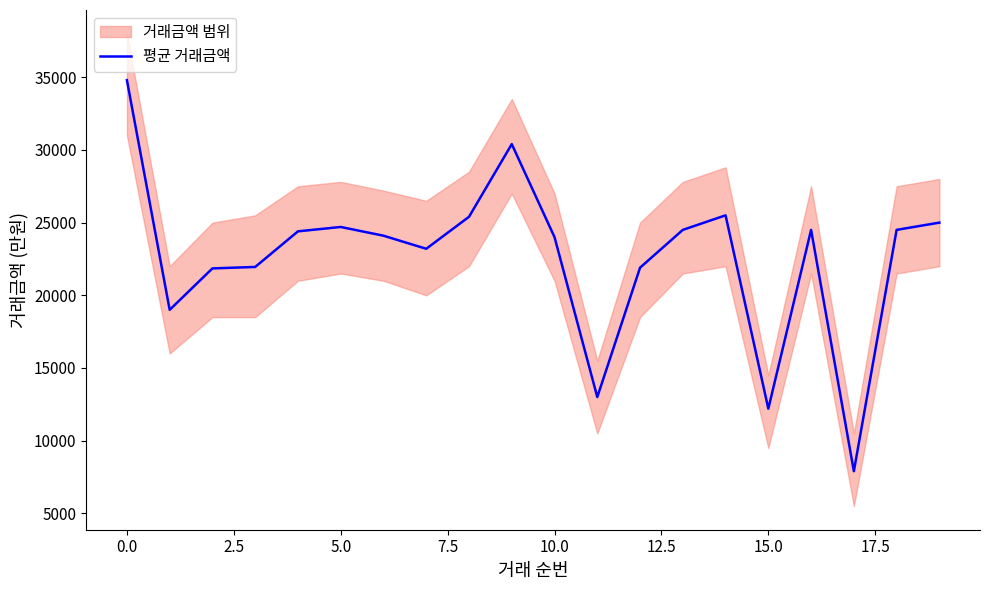

What is the difference between the second highest and minimum values?

22500